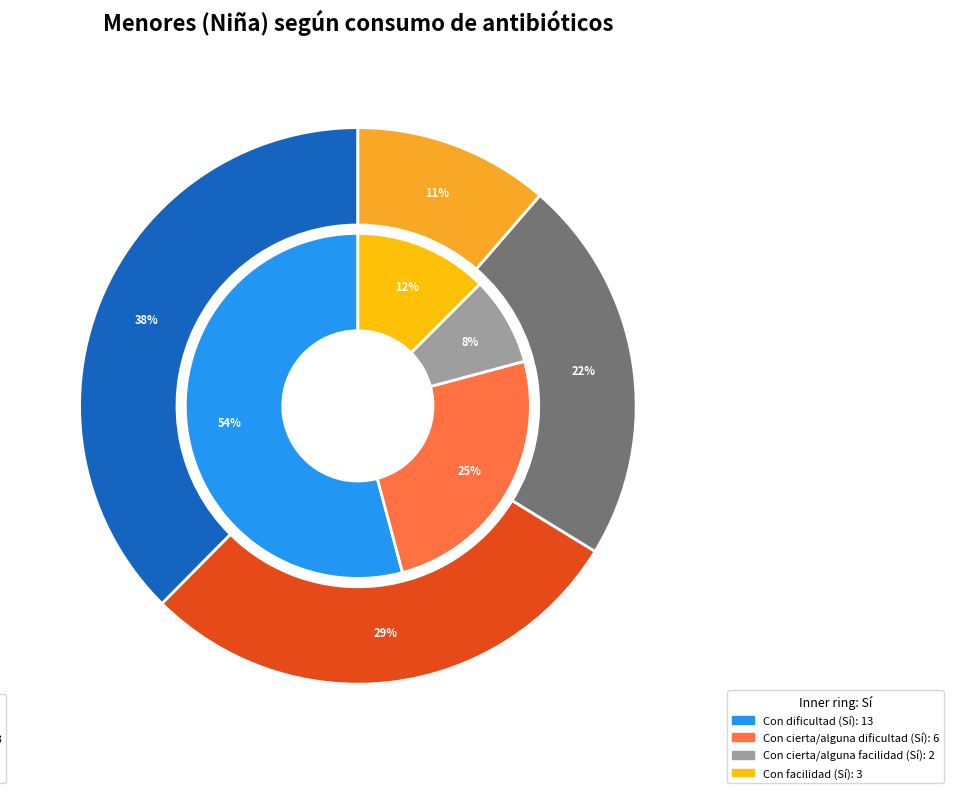

How many slices are in this pie chart?

4